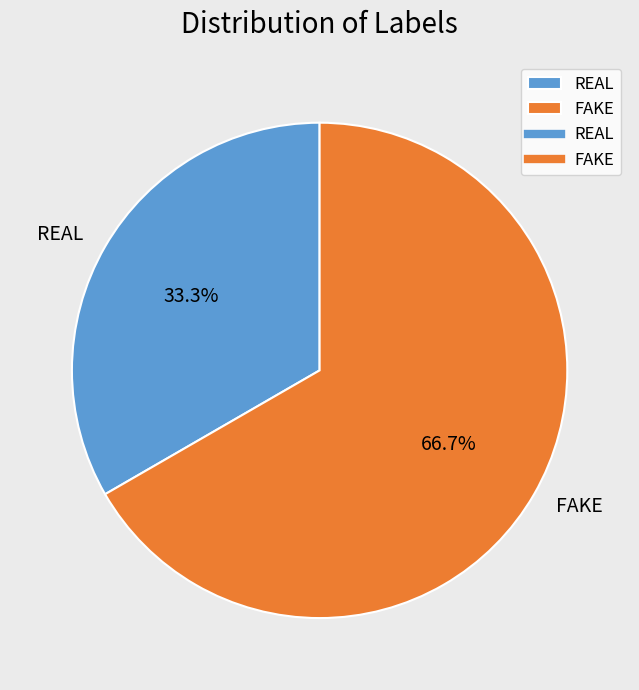

Combined, what portion of the pie is REAL and FAKE?

100.0%